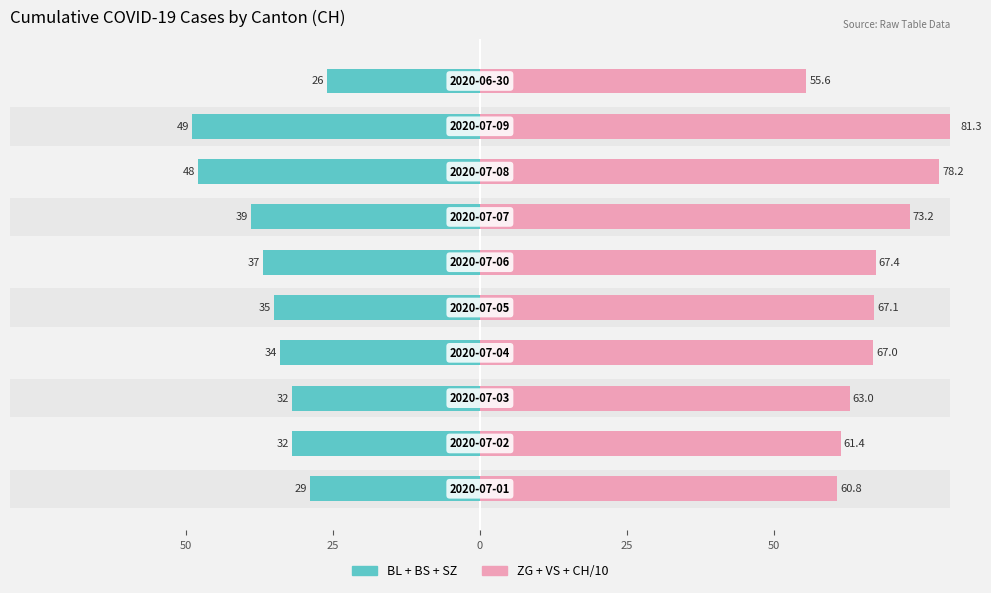

Is the value of BL + BS + SZ at 8 greater than the value of ZG + VS + CH/10 at 7?

No